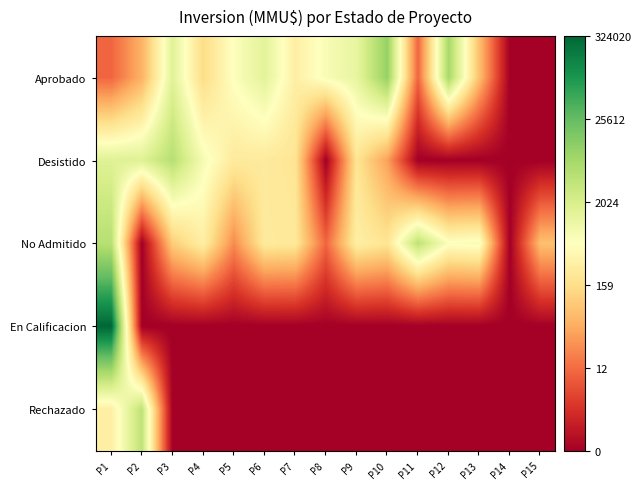

What is the maximum value shown in the chart?

12.7